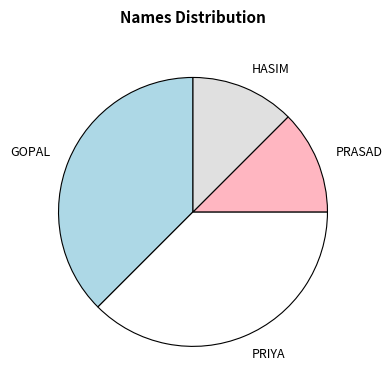

Do GOPAL and PRIYA together represent more than half of the pie?

Yes